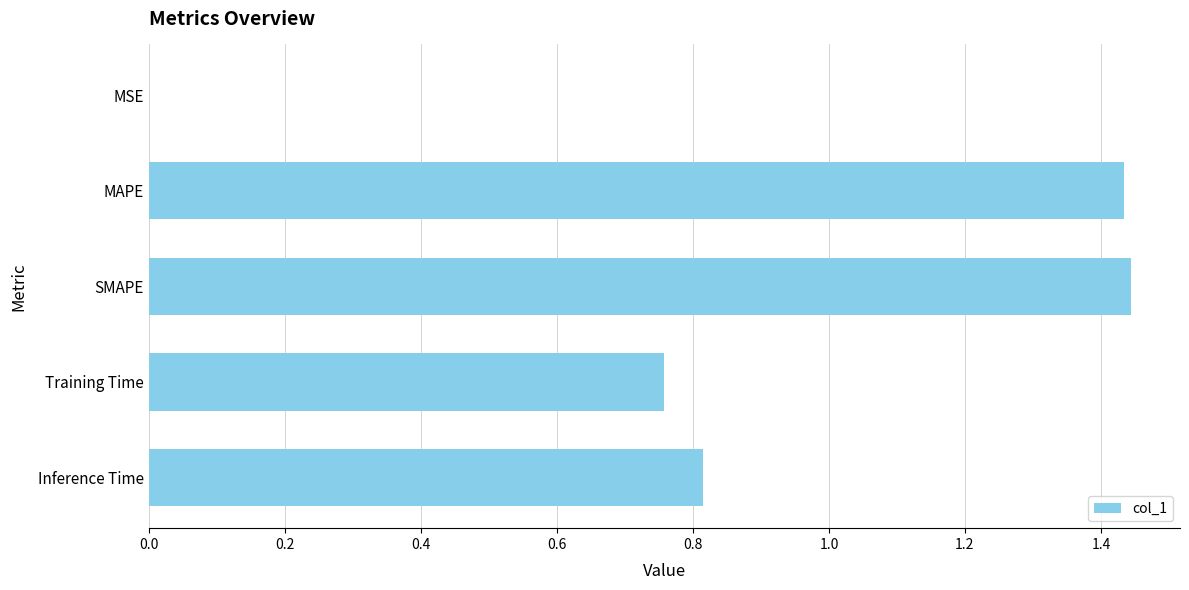

Is it true that the value at MAPE is 1.0?

False